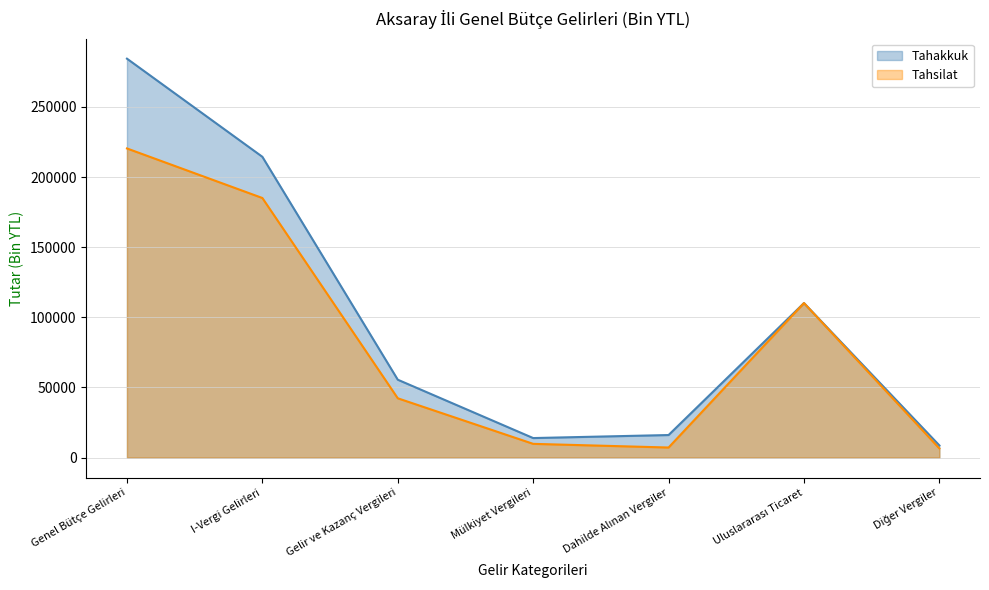

True or false: Tahsilat and Tahakkuk intersect in this chart.

False